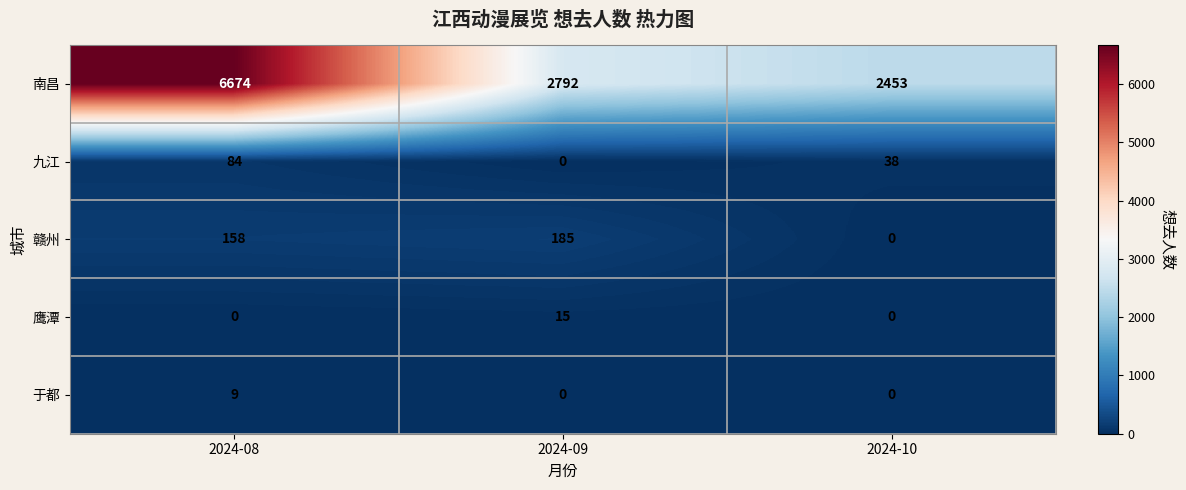

Rank the series at 2024-08 from lowest to highest value.

鹰潭, 于都, 九江, 赣州, 南昌